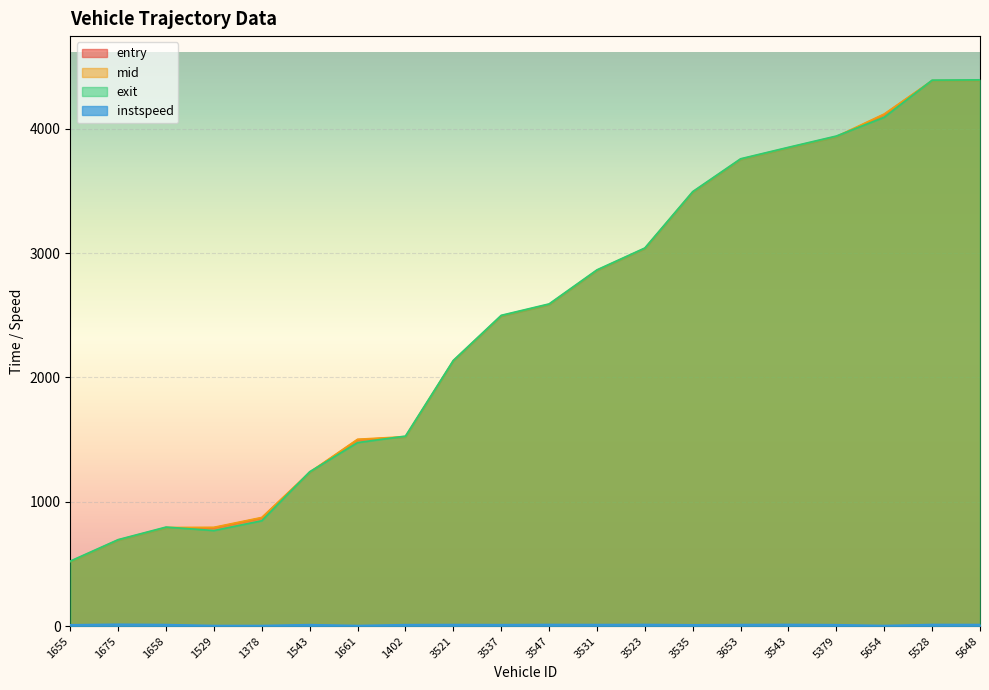

Which series ends up on top after the final intersection of exit and mid?

exit